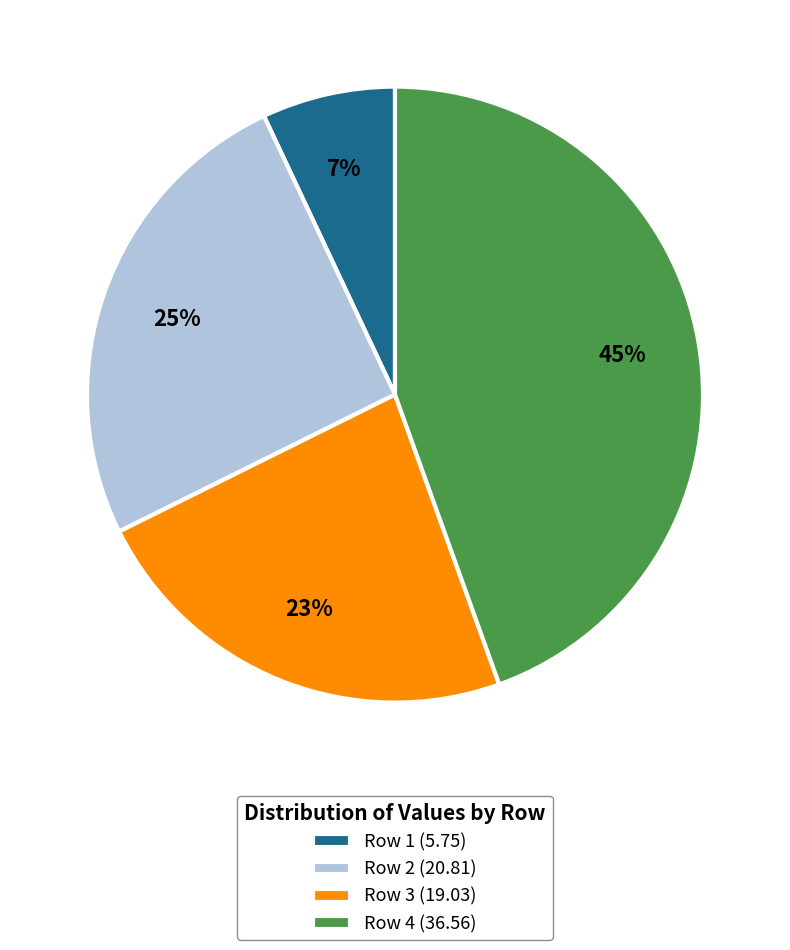

Rank the categories by value from highest to lowest.

Row 4 (36.56), Row 2 (20.81), Row 3 (19.03), Row 1 (5.75)